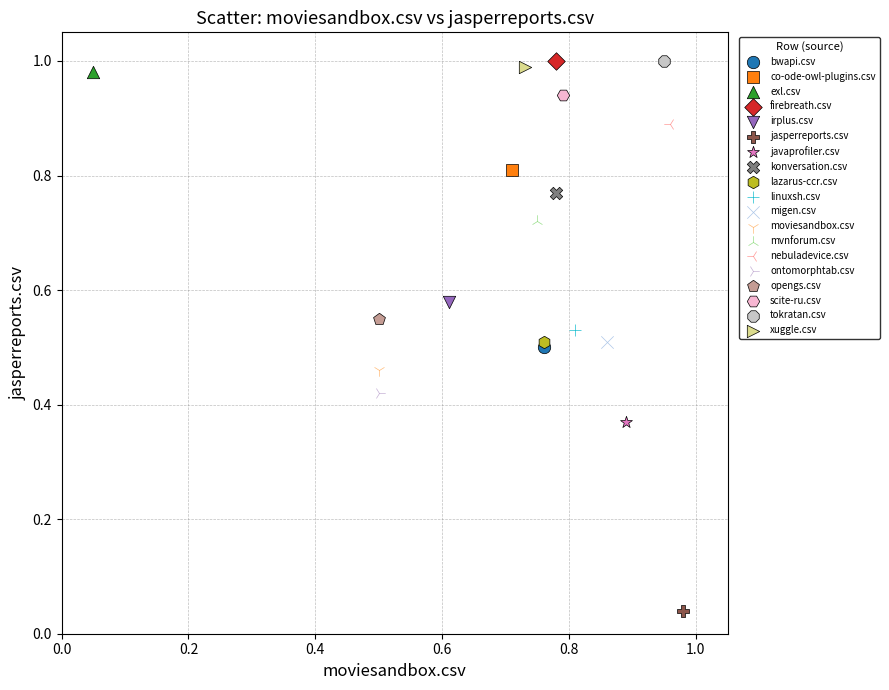

What are all the series names shown in the legend?

bwapi.csv, co-ode-owl-plugins.csv, exl.csv, firebreath.csv, irplus.csv, jasperreports.csv, javaprofiler.csv, konversation.csv, lazarus-ccr.csv, linuxsh.csv, migen.csv, moviesandbox.csv, mvnforum.csv, nebuladevice.csv, ontomorphtab.csv, opengs.csv, scite-ru.csv, tokratan.csv, xuggle.csv